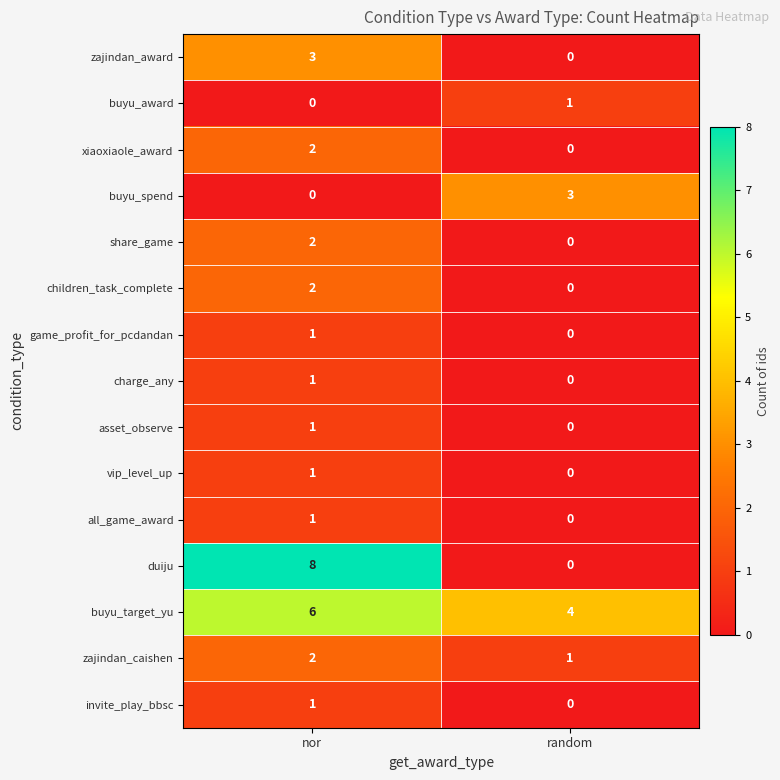

Which series changed the most between nor and random?

duiju